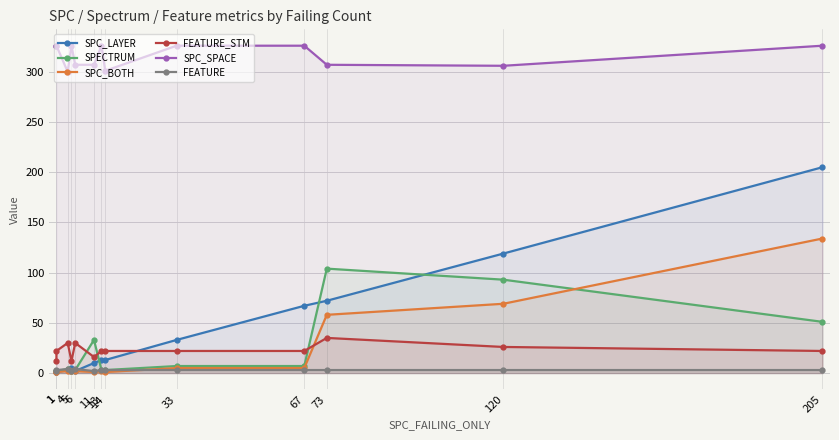

What is the minimum value for FEATURE_STM?

12